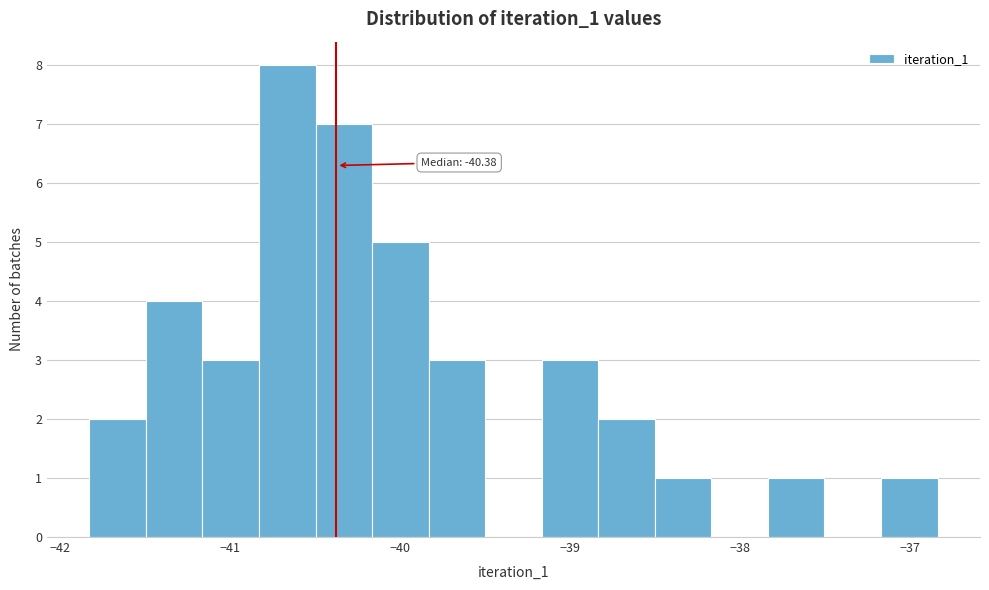

Read against the x-axis, roughly where is the centre of the tallest bar?

-40.7